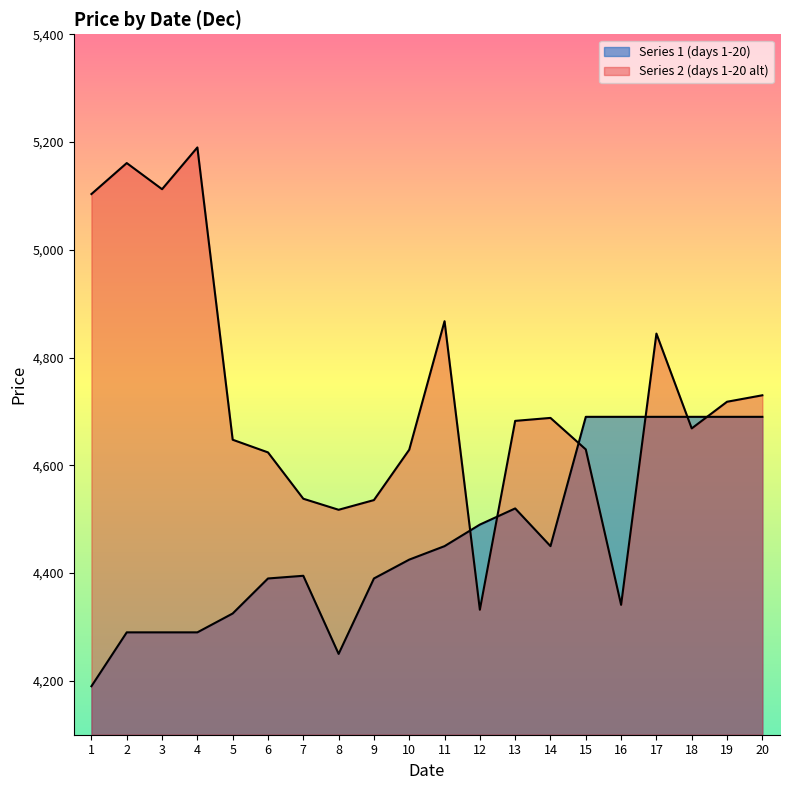

Reading left to right, transcribe all the data shown in this chart.

Series 1 (days 1-20): 1=4190.0	2=4290.0	3=4290.0	4=4290.0	5=4325.0	6=4390.0	7=4395.0	8=4250.0	9=4390.0	10=4425.0	11=4450.0	12=4490.0	13=4520.0	14=4450.0	15=4690.0	16=4690.0	17=4690.0	18=4690.0	19=4690.0	20=4690.0
Series 2 (days 1-20 alt): 1=5103.5	2=5161.0	3=5112.5	4=5190.0	5=4647.5	6=4624.0	7=4538.0	8=4517.5	9=4535.5	10=4629.0	11=4867.5	12=4332.0	13=4682.5	14=4688.0	15=4629.5	16=4341.0	17=4844.5	18=4668.5	19=4718.0	20=4730.0